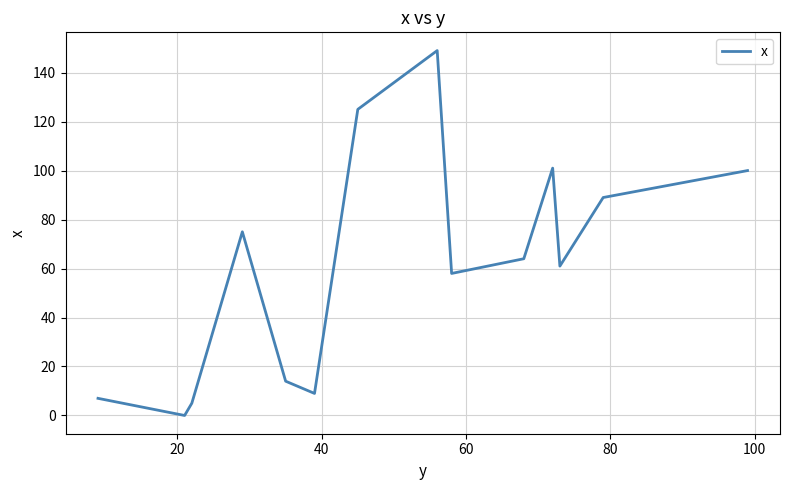

What is the greatest value displayed?

149